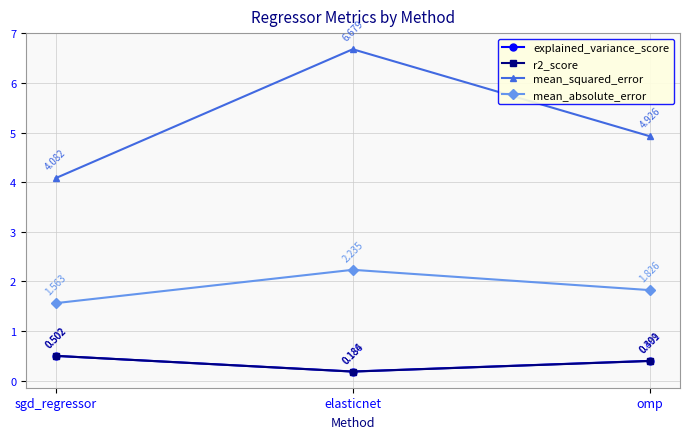

How many data points does each series have?

3